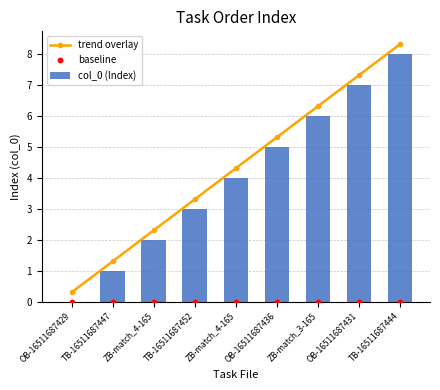

What is the total value across all series at OB-16511687429?

0.3